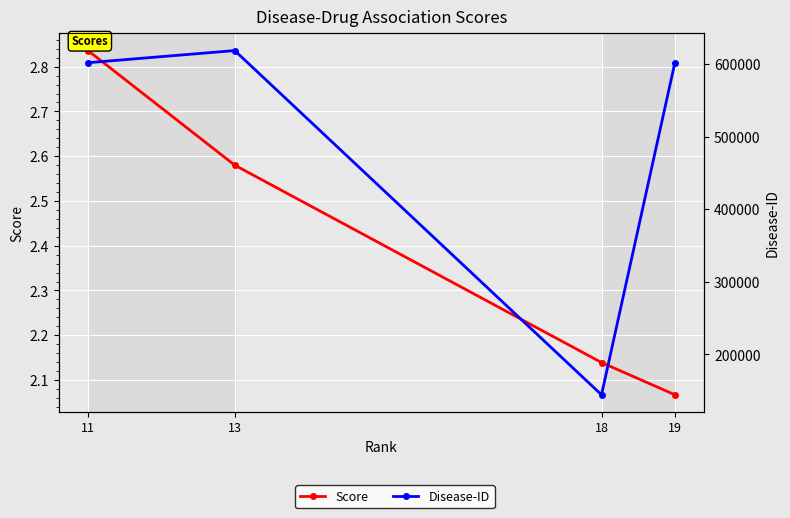

Between 18 and 11, which is larger?

11